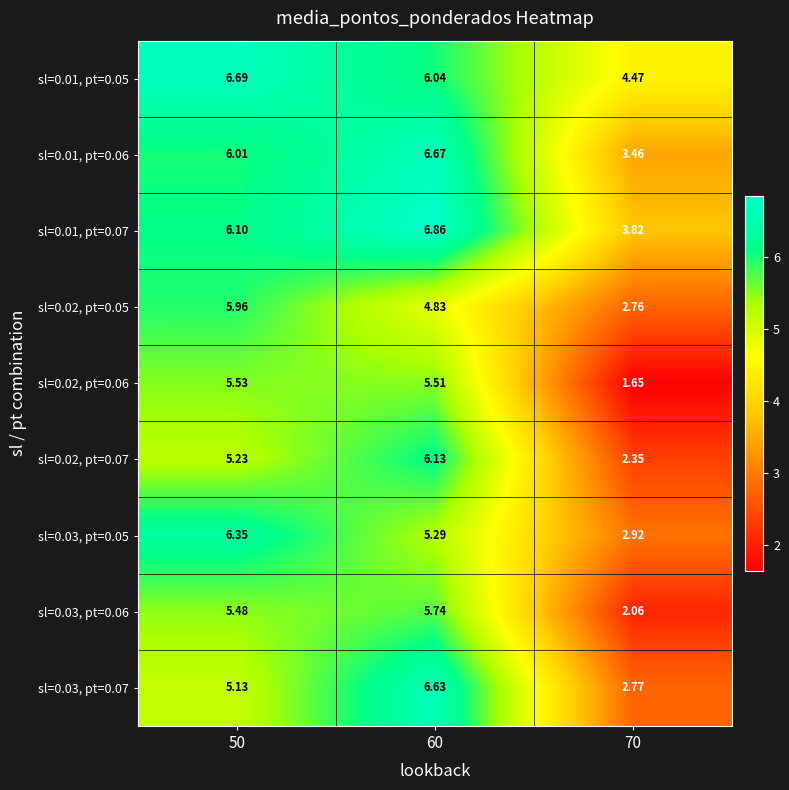

Which category has the lowest value across all series?

70